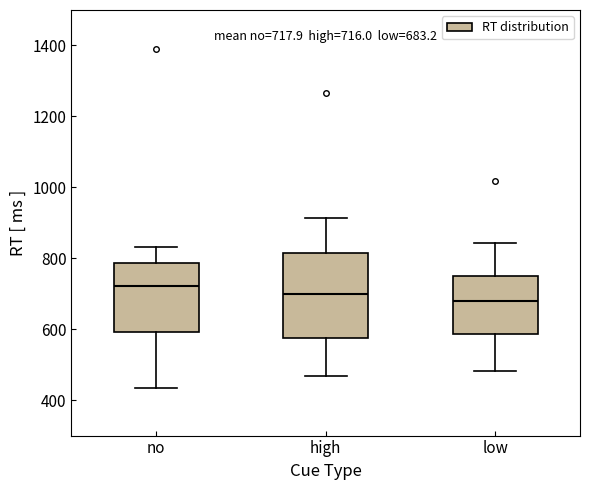

Which box has the highest median line?

no